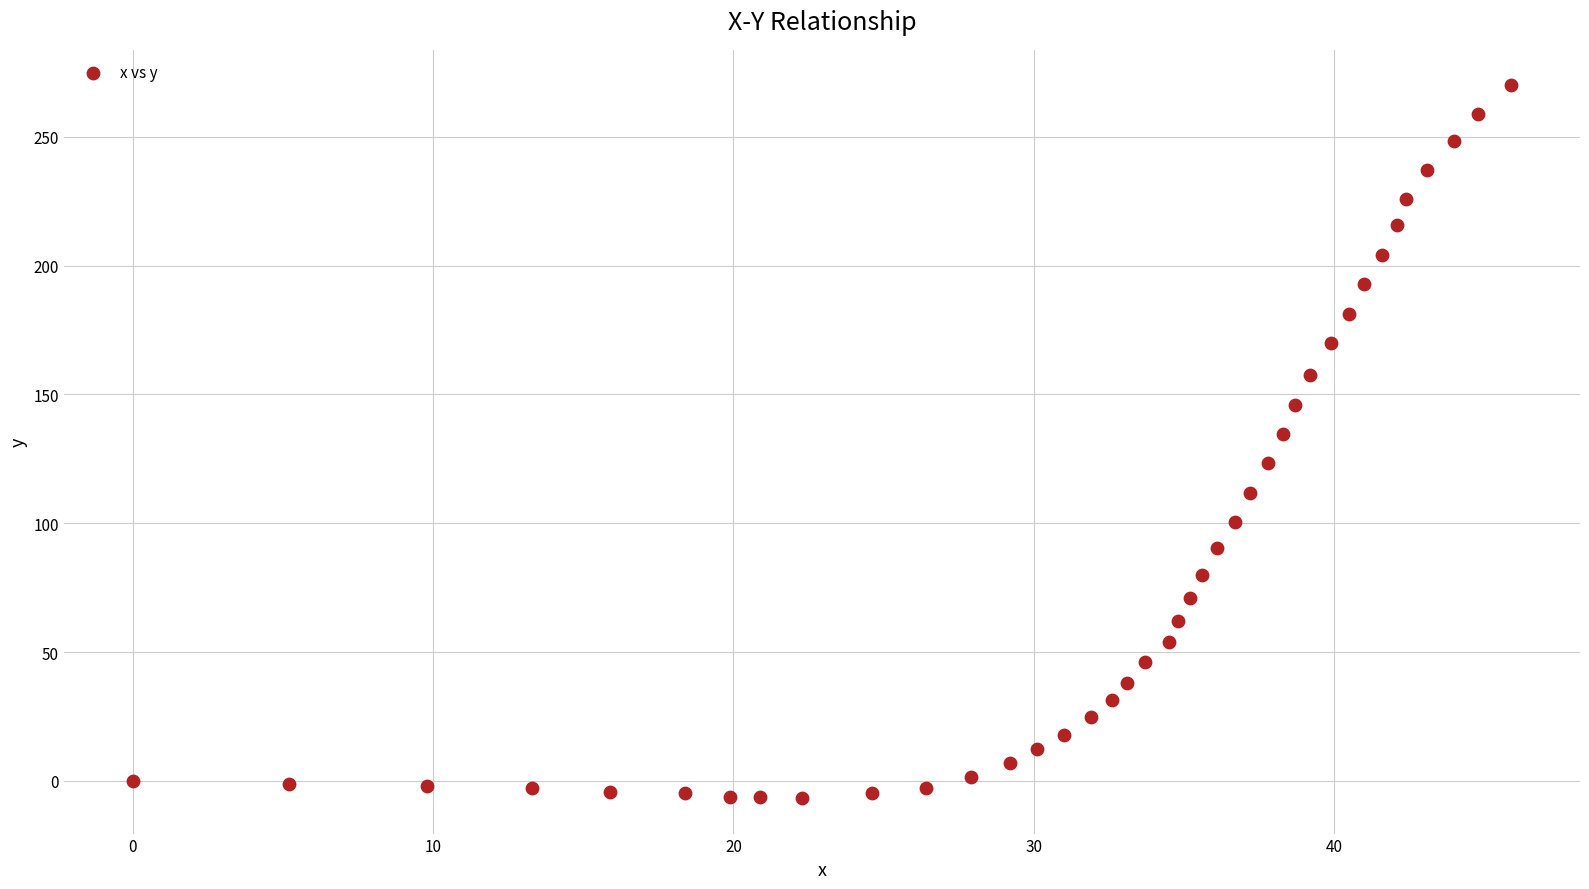

What is the range of Y values (max minus min)?

276.5